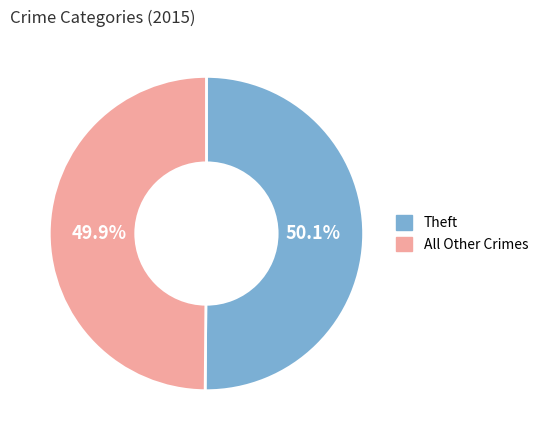

How many segments does this pie chart have?

2